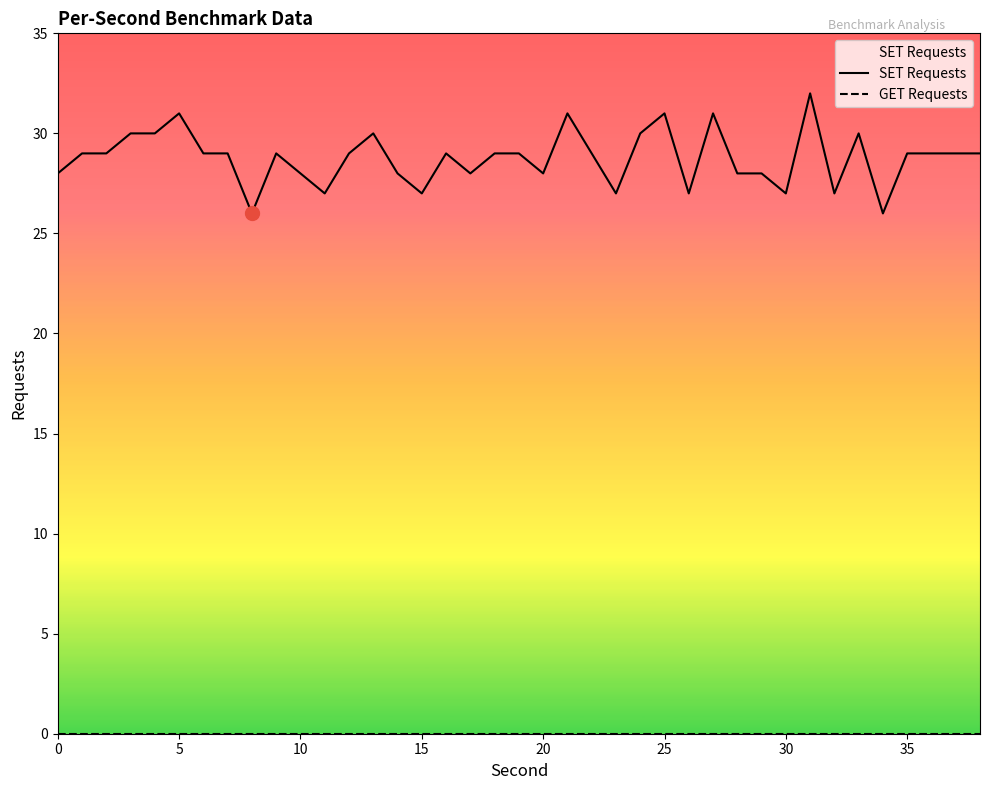

What are all the series names shown in the legend?

SET Requests, GET Requests